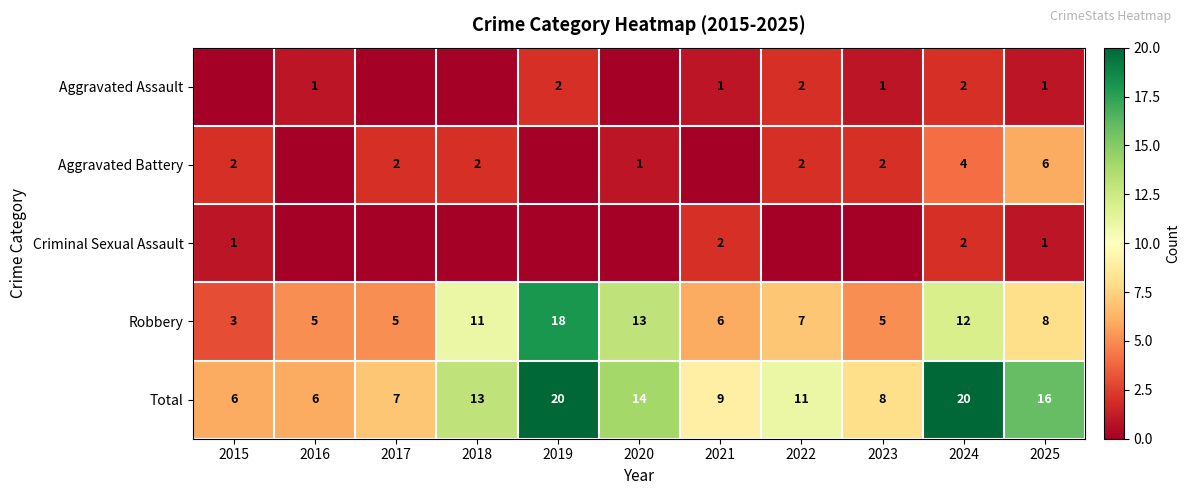

True or false: Total has a value of 8 at 2023.

True